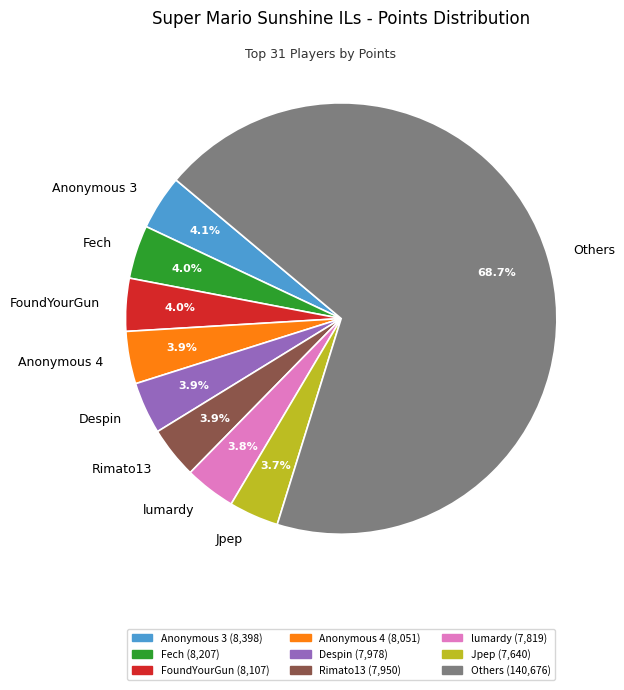

To the nearest percent, what percentage of the pie is Anonymous 3?

4%